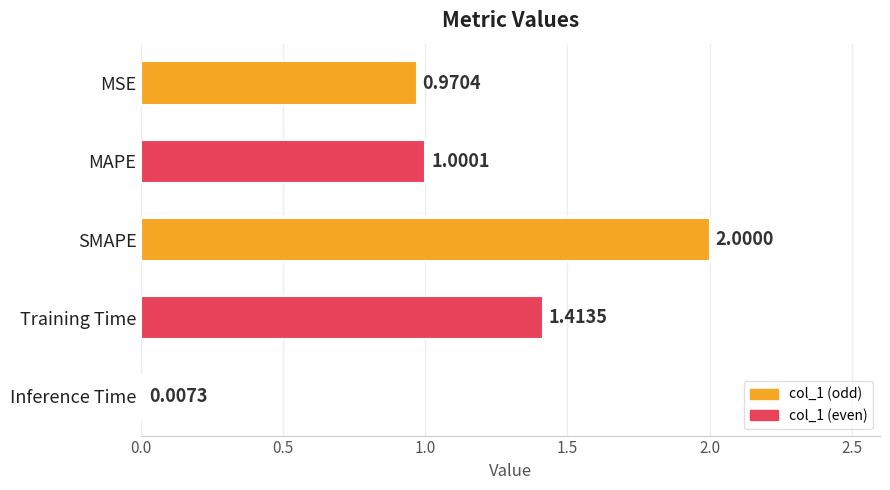

What is the sum of all values?

5.4